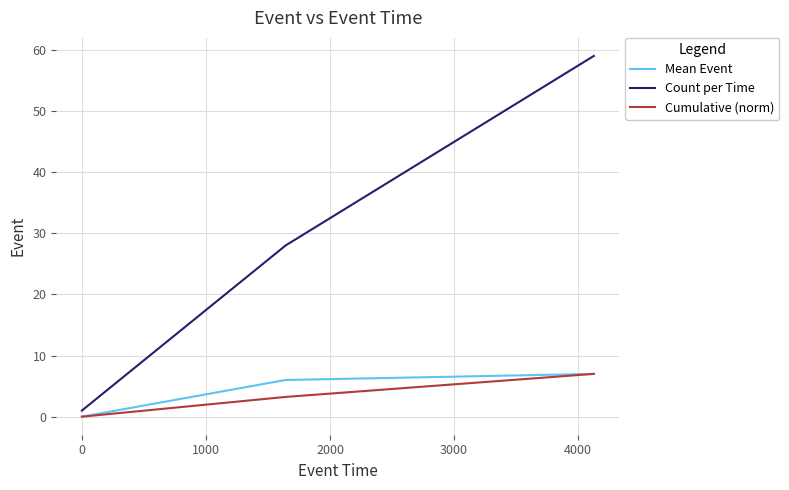

Which series has the largest total across all categories?

Count per Time